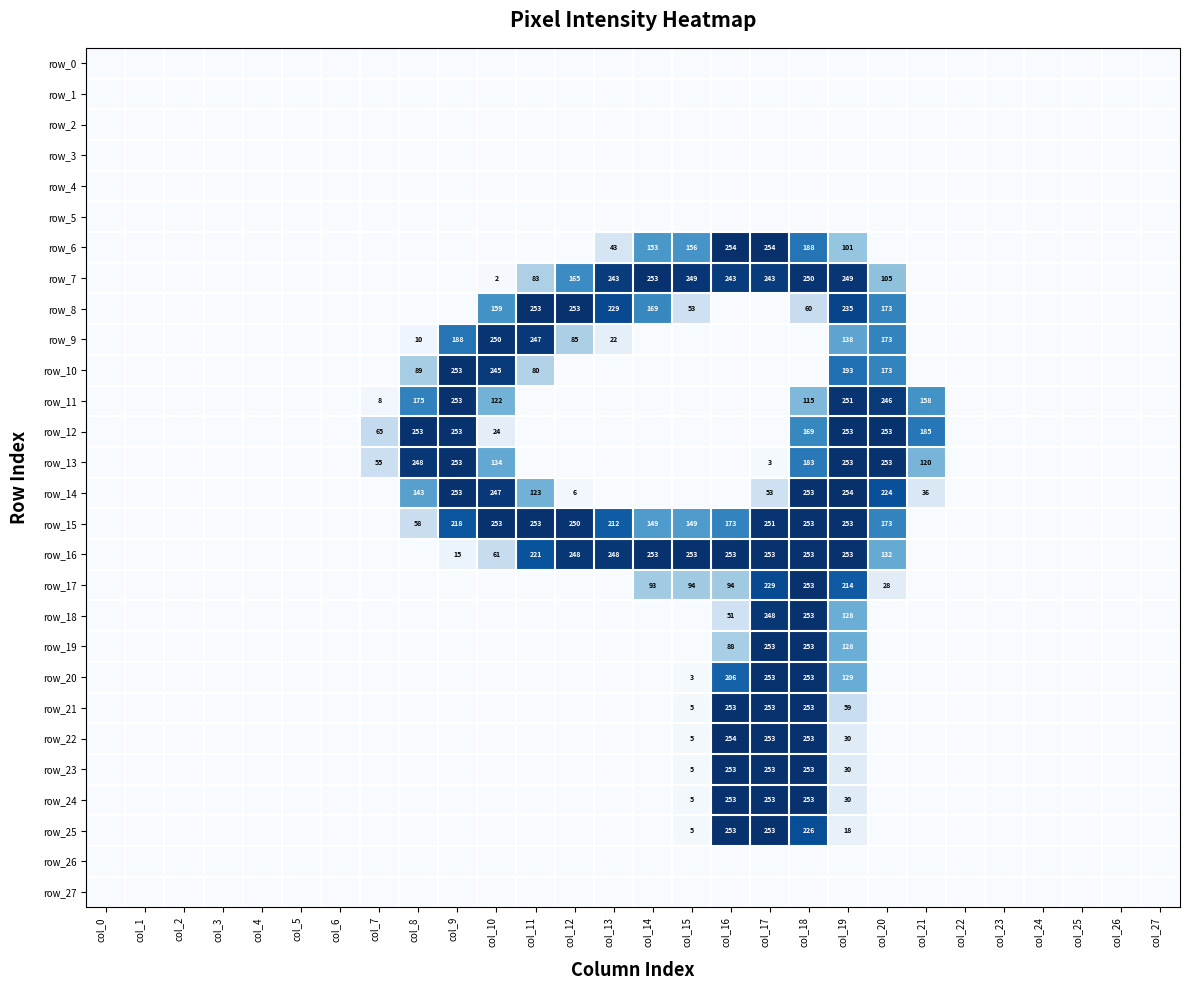

Rank the categories by row_6 value from highest to lowest.

col_16, col_17, col_18, col_15, col_14, col_19, col_13, col_0, col_1, col_2, col_3, col_4, col_5, col_6, col_7, col_8, col_9, col_10, col_11, col_12, col_20, col_21, col_22, col_23, col_24, col_25, col_26, col_27